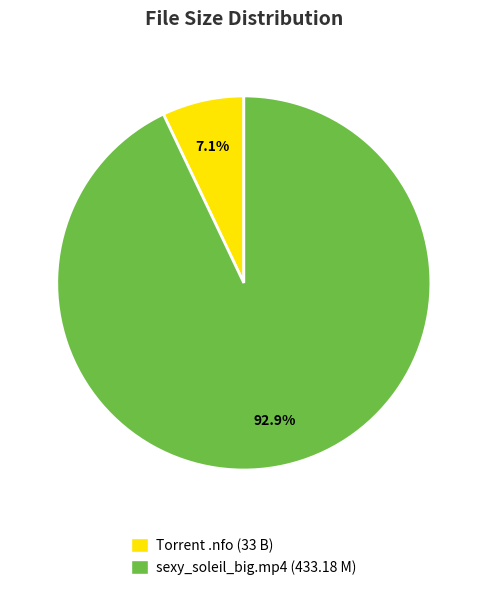

Approximately how many times larger is the value at sexy_soleil_big.mp4 (433.18 M) compared to Torrent .nfo (33 B)?

13.1